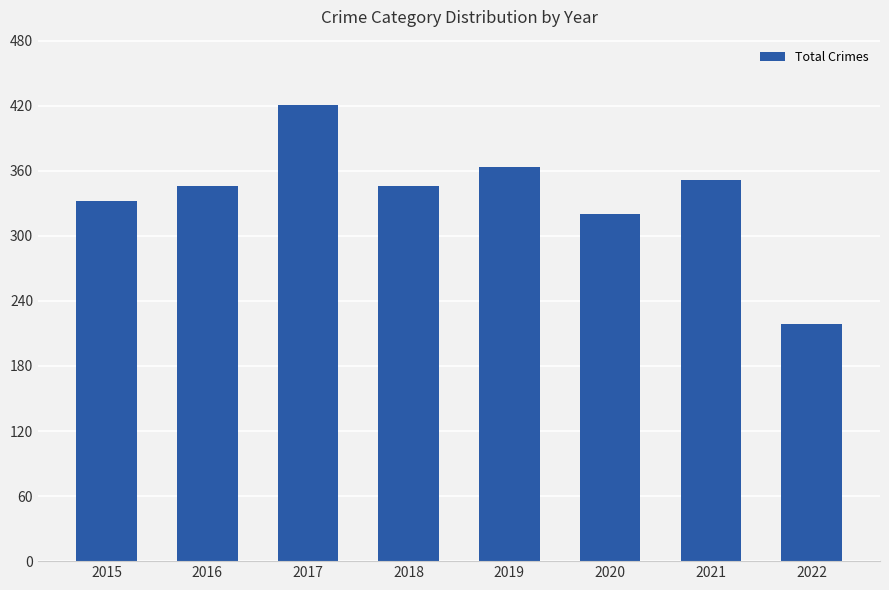

What is the sum of all values?

2700